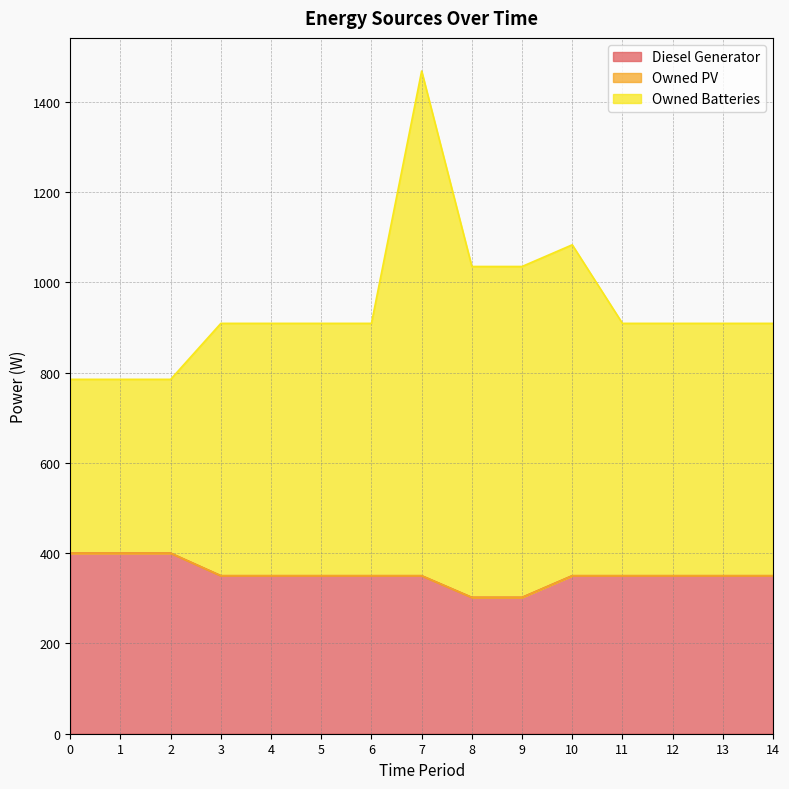

Which has a higher value, 3 or 2?

2